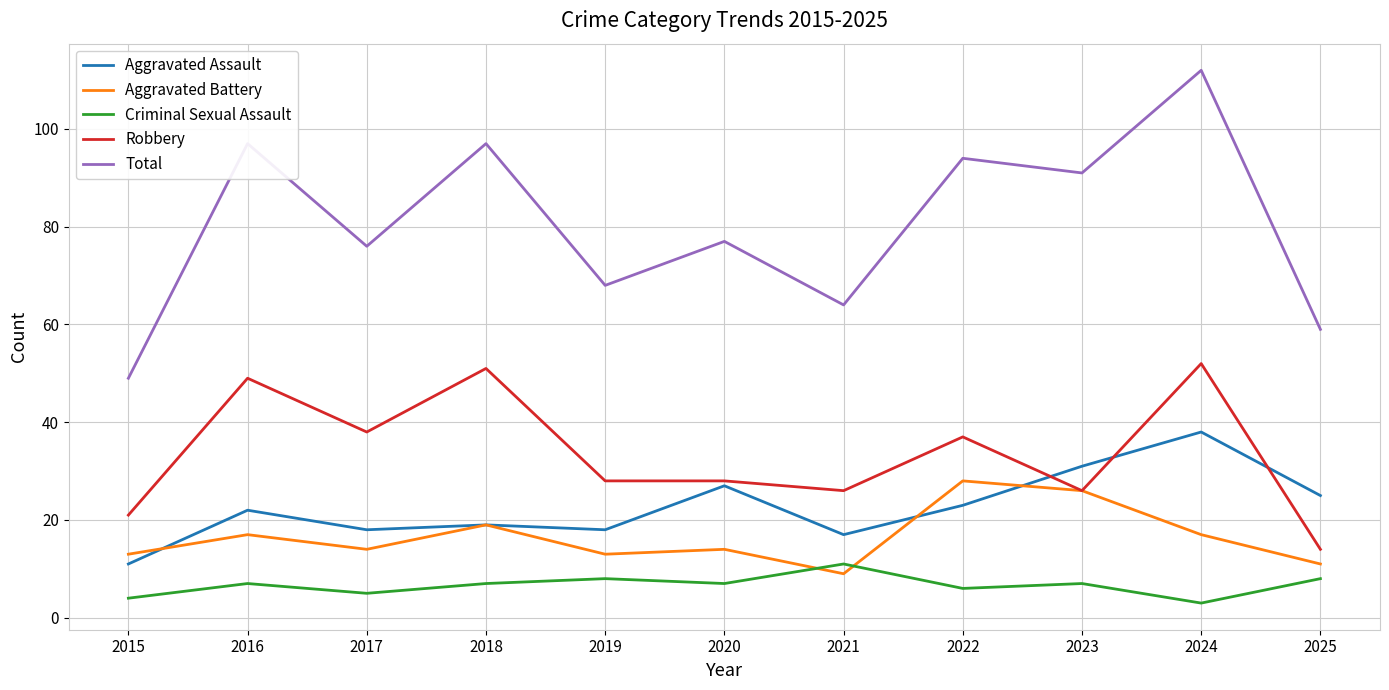

Reading left to right, what are all the values shown in this chart?

Aggravated Assault: 11	22	18	19	18	27	17	23	31	38	25
Aggravated Battery: 13	17	14	19	13	14	9	28	26	17	11
Criminal Sexual Assault: 4	7	5	7	8	7	11	6	7	3	8
Robbery: 21	49	38	51	28	28	26	37	26	52	14
Total: 49	97	76	97	68	77	64	94	91	112	59